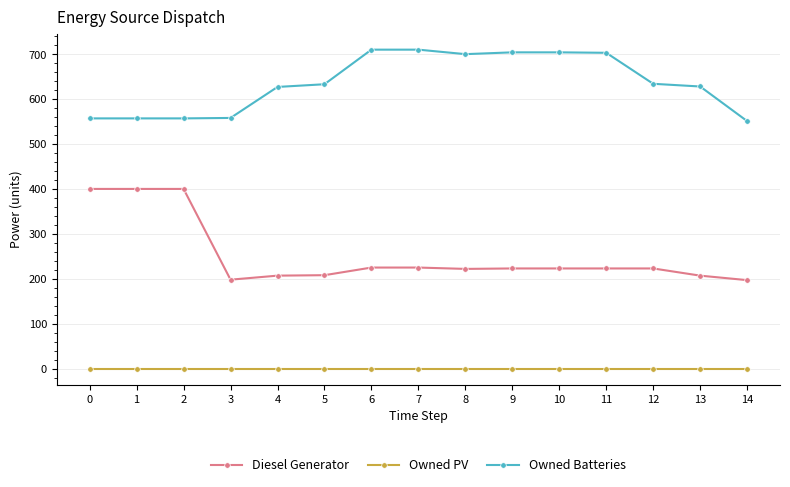

What is the total value across all series at 13?

835